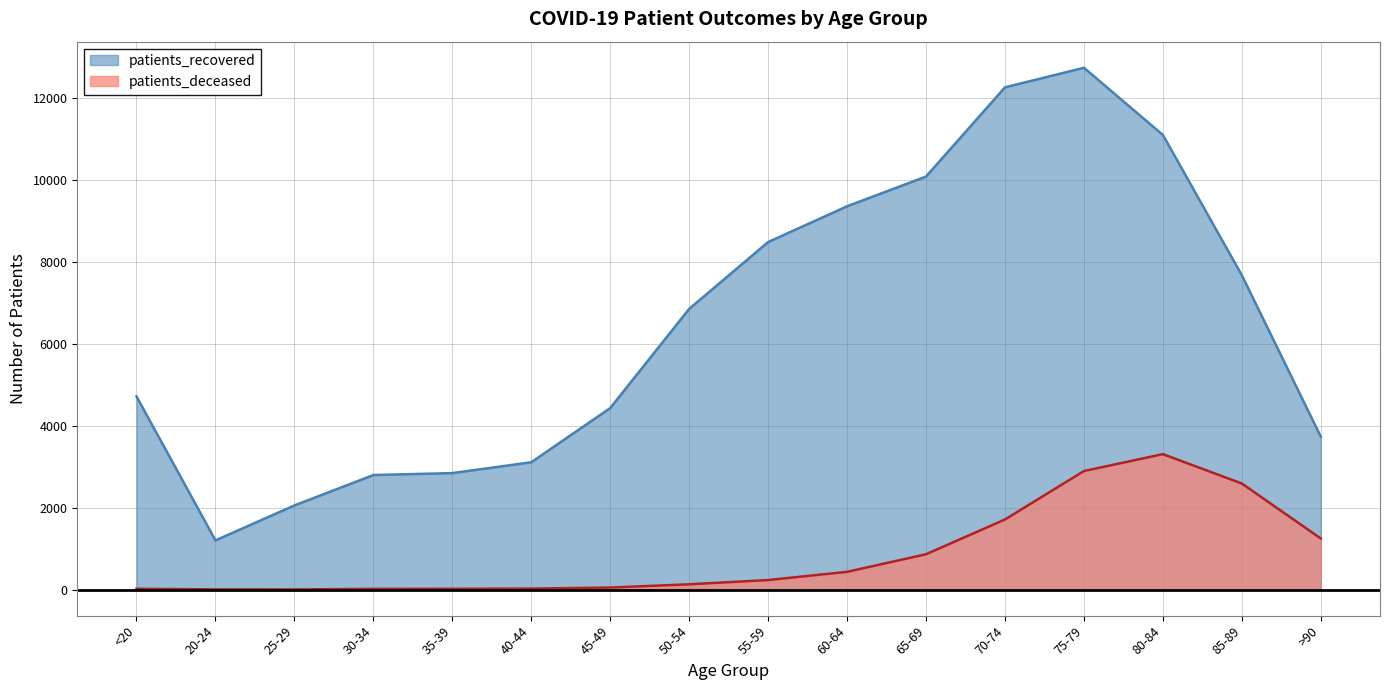

Which category has the lowest value in the patients_deceased series?

25-29